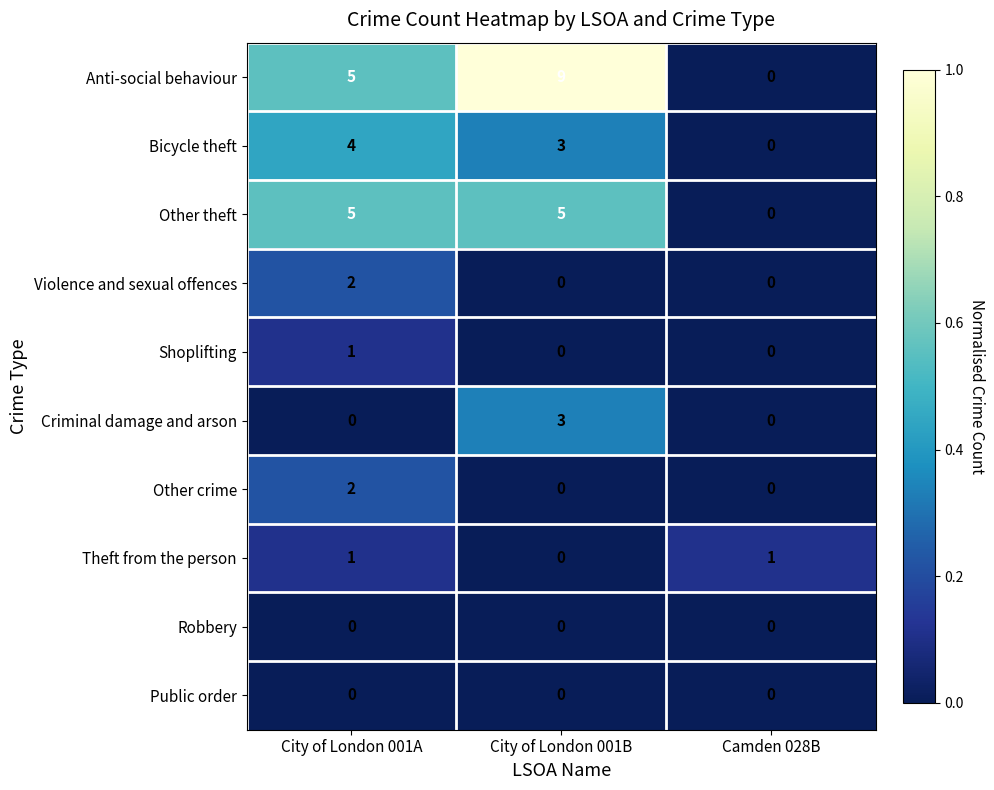

List the labels in order of Anti-social behaviour value, largest first.

City of London 001B, City of London 001A, Camden 028B